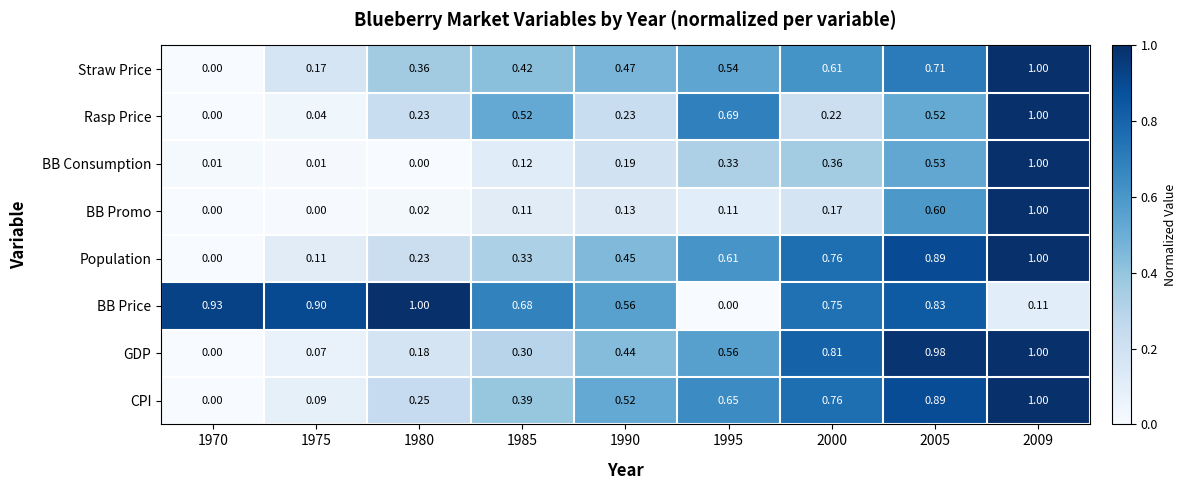

Which series has the largest total across all categories?

BB Price